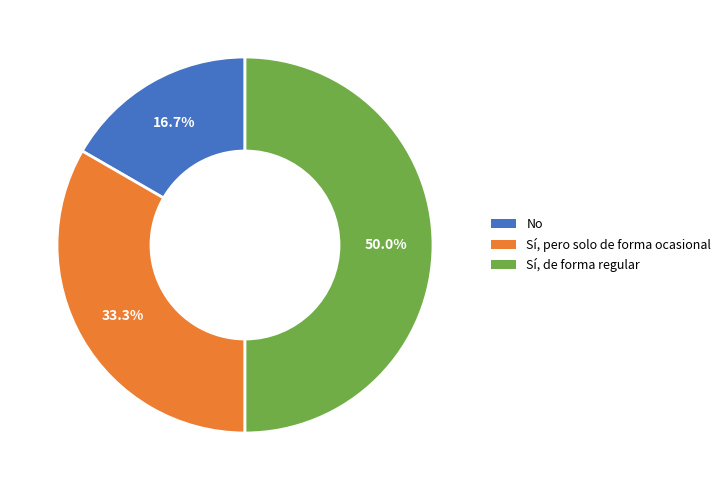

Is No the majority of the pie?

No